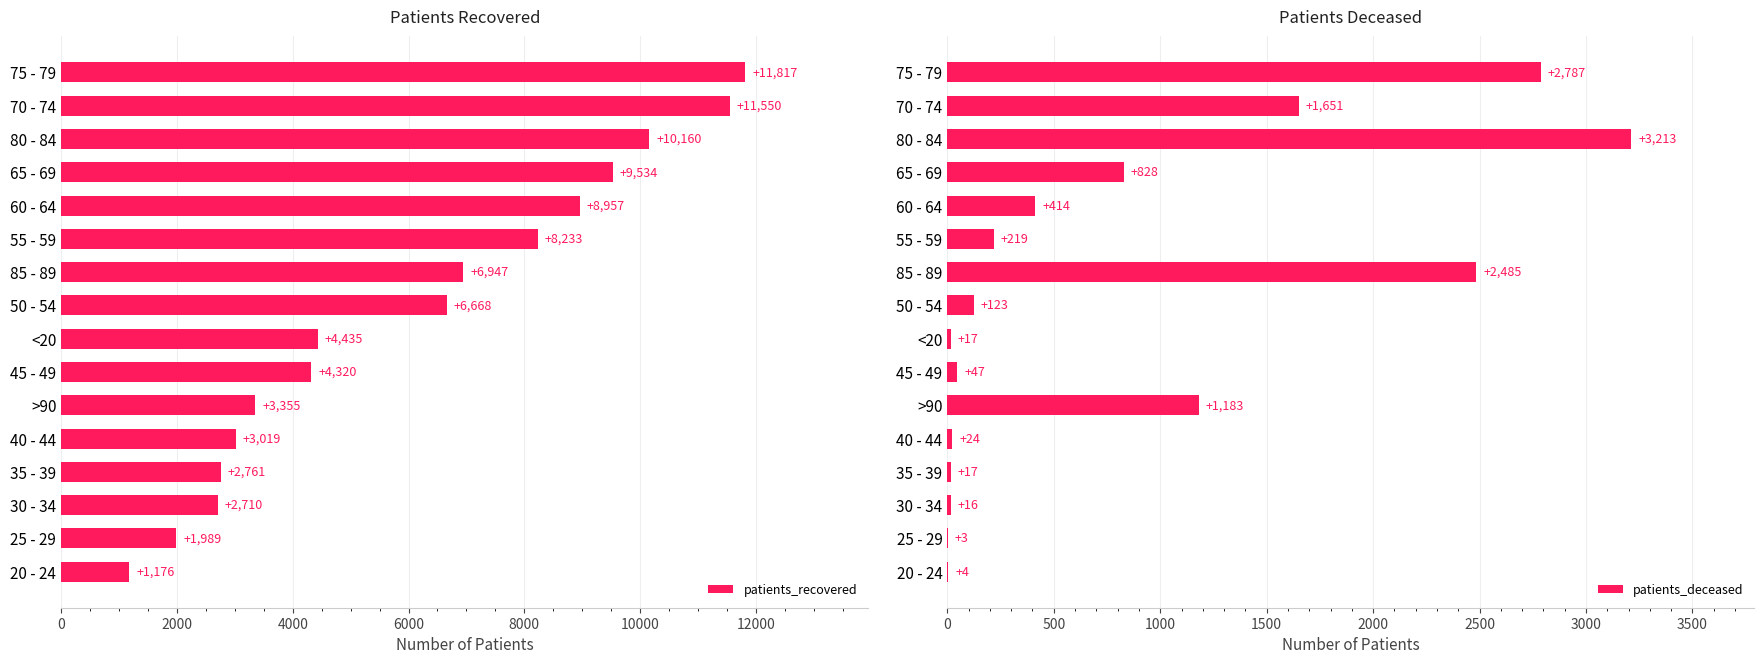

How many values in the patients_deceased series exceed 219?

7